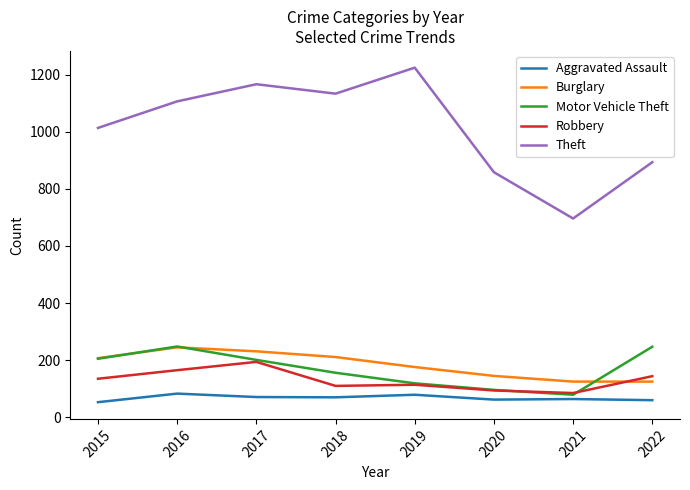

What is the sum of the Robbery values at 2015 and 2019?

249